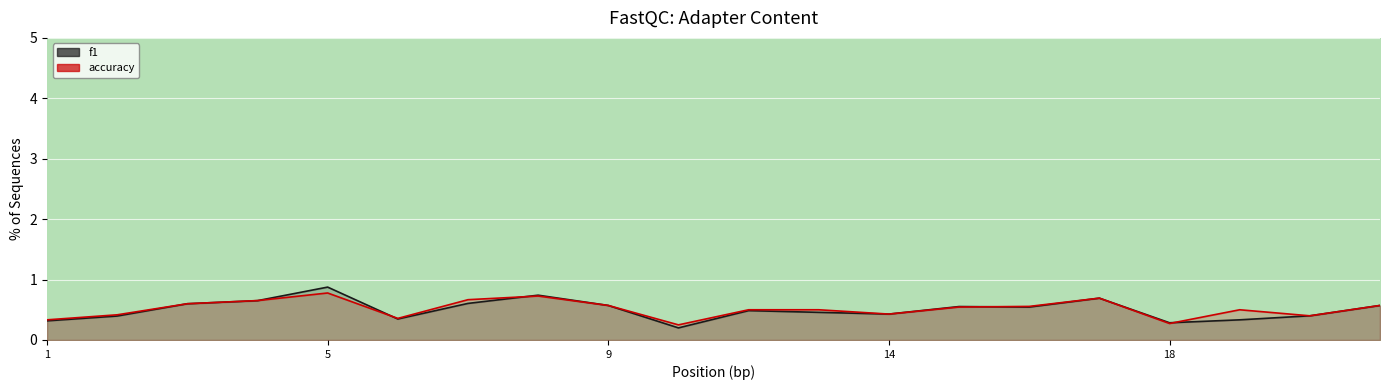

What is the sum of the accuracy values at 10 and 13?

1.0